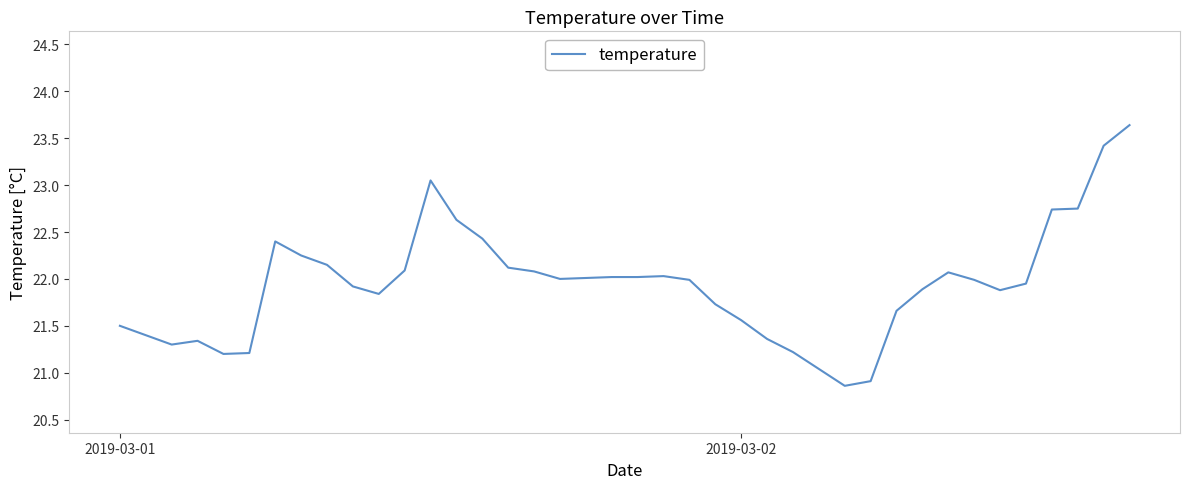

What is the minimum value shown in the chart?

20.9